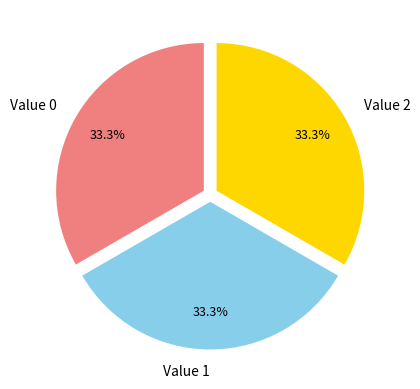

Does any single category account for the majority?

No